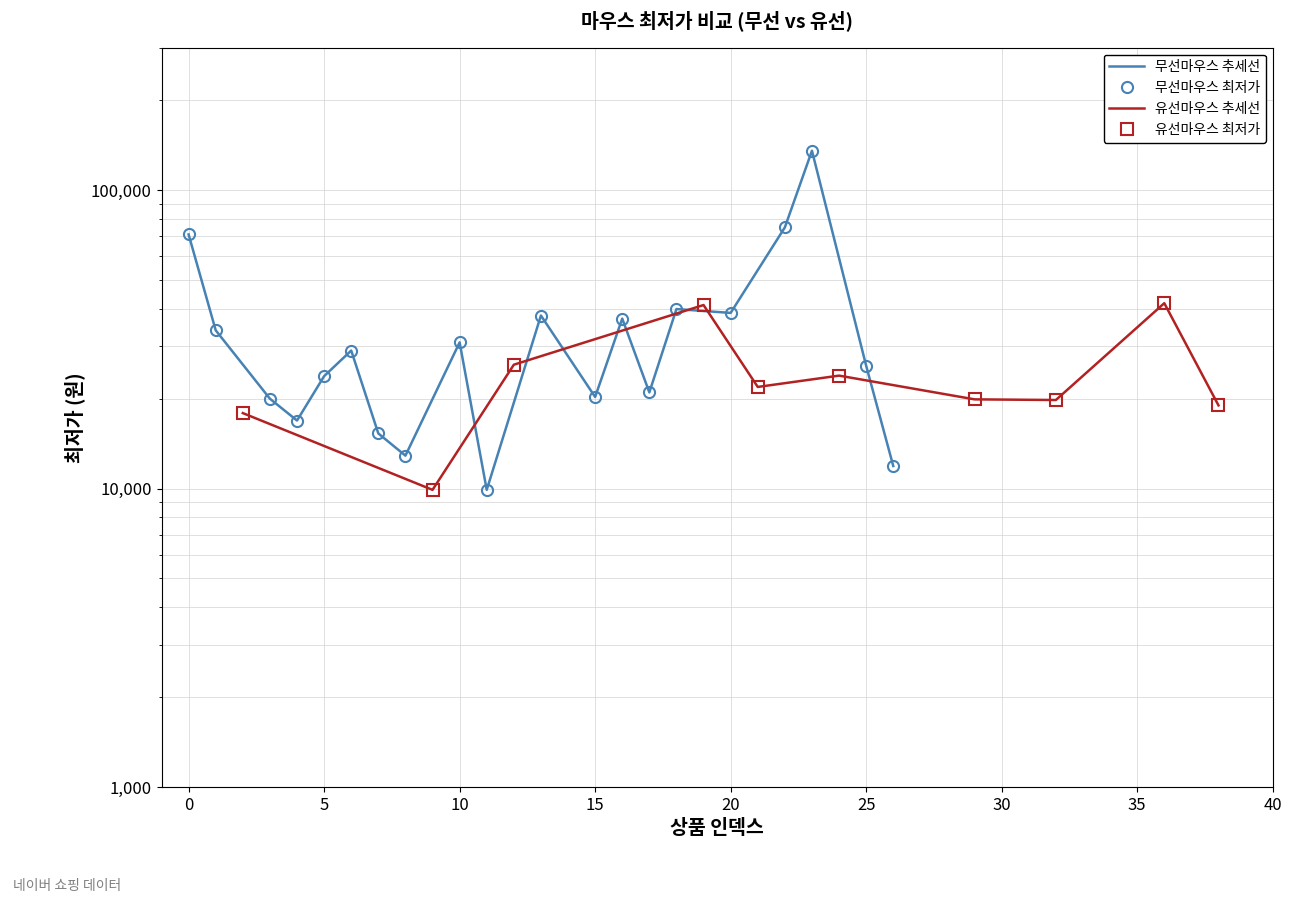

What is the difference between the maximum and minimum values?

125600